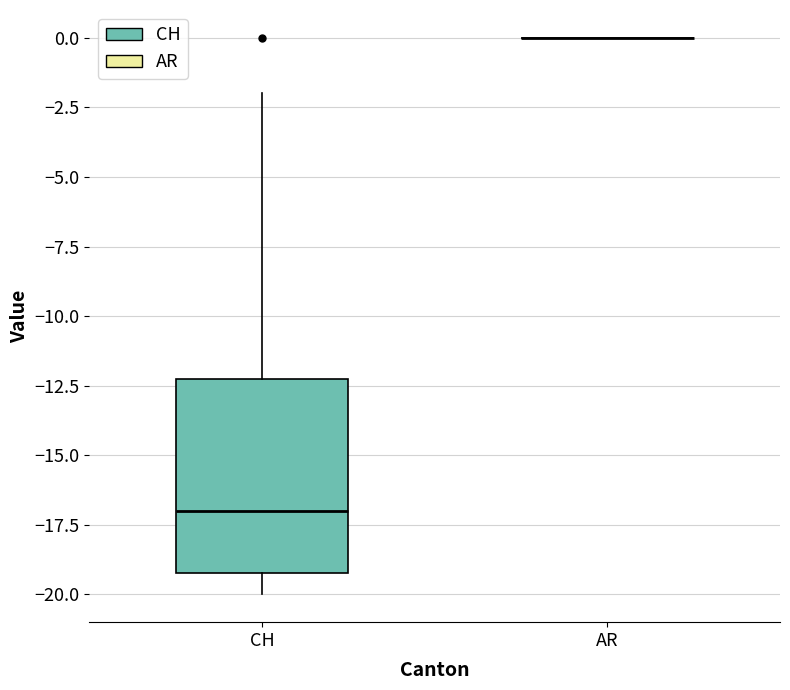

Where is the upper edge of the box for CH on the y-axis? The values are not printed on the chart, so give them approximately, as read against the axis.

-12